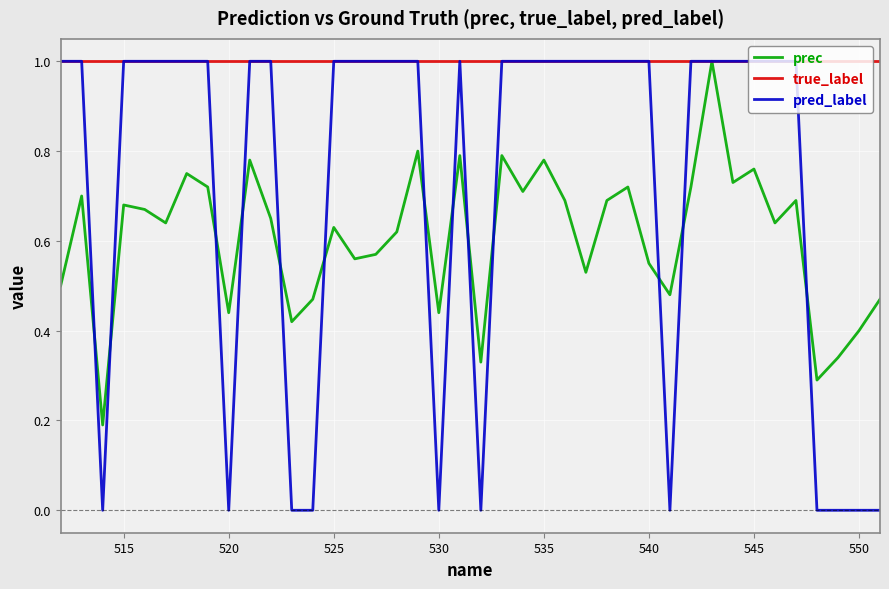

Which series has the largest total across all categories?

true_label